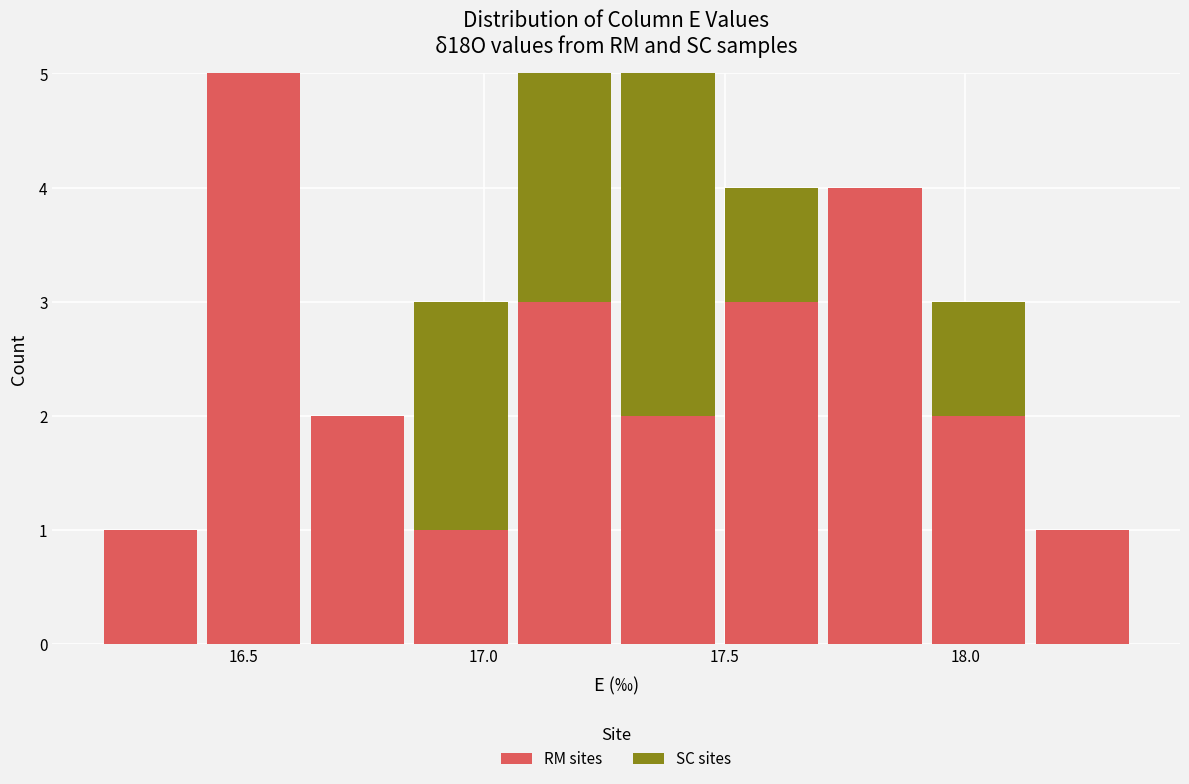

Reading left to right, transcribe this chart: for each stacked bar, give the range it covers on the x-axis and its total height. Neither the bar edges nor the heights are printed on the chart, so give them approximately, as read against the axes.

16.200 to 16.415: 1
16.415 to 16.630: 5
16.630 to 16.845: 2
16.845 to 17.060: 3
17.060 to 17.275: 5
17.275 to 17.490: 5
17.490 to 17.705: 4
17.705 to 17.920: 4
17.920 to 18.135: 3
18.135 to 18.350: 1